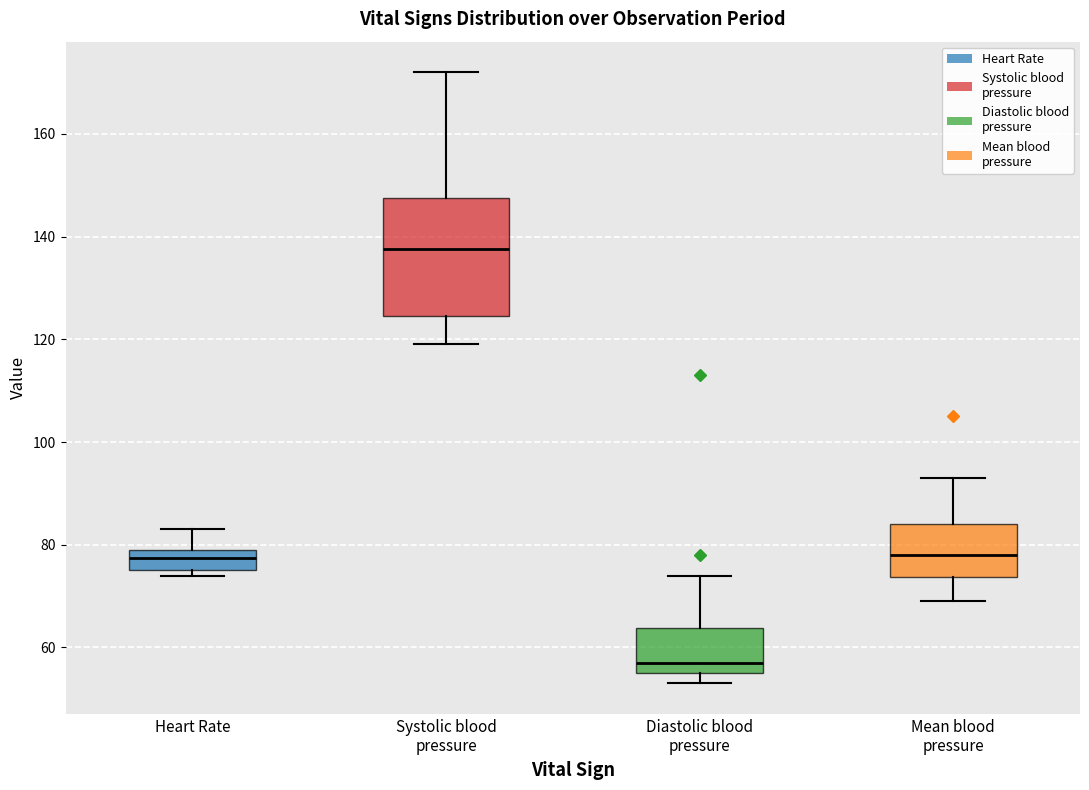

Where does the upper whisker of the box for Systolic blood pressure end on the y-axis? The values are not printed on the chart, so give them approximately, as read against the axis.

172